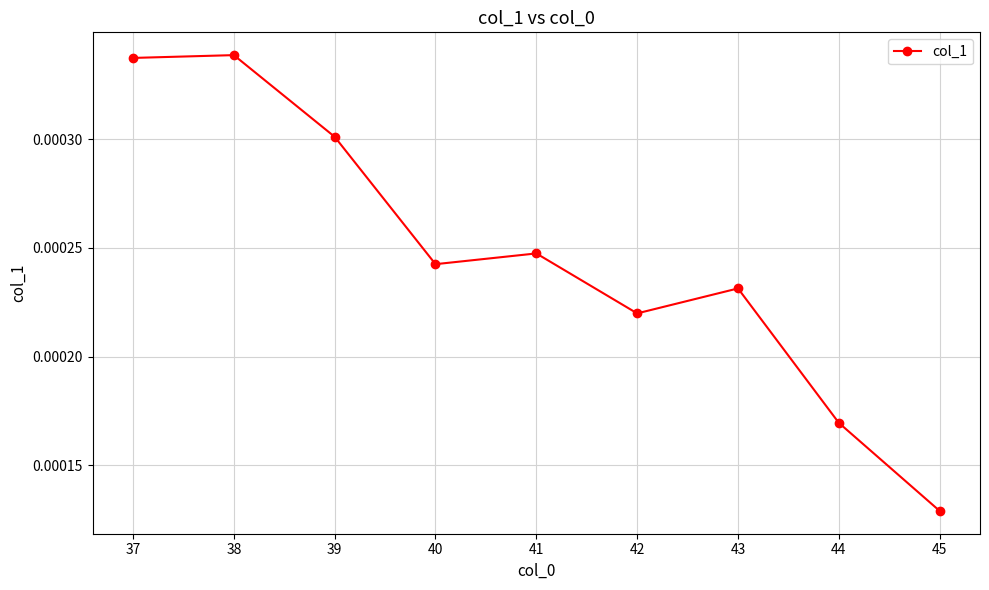

Between 37 and 43, which is larger?

37